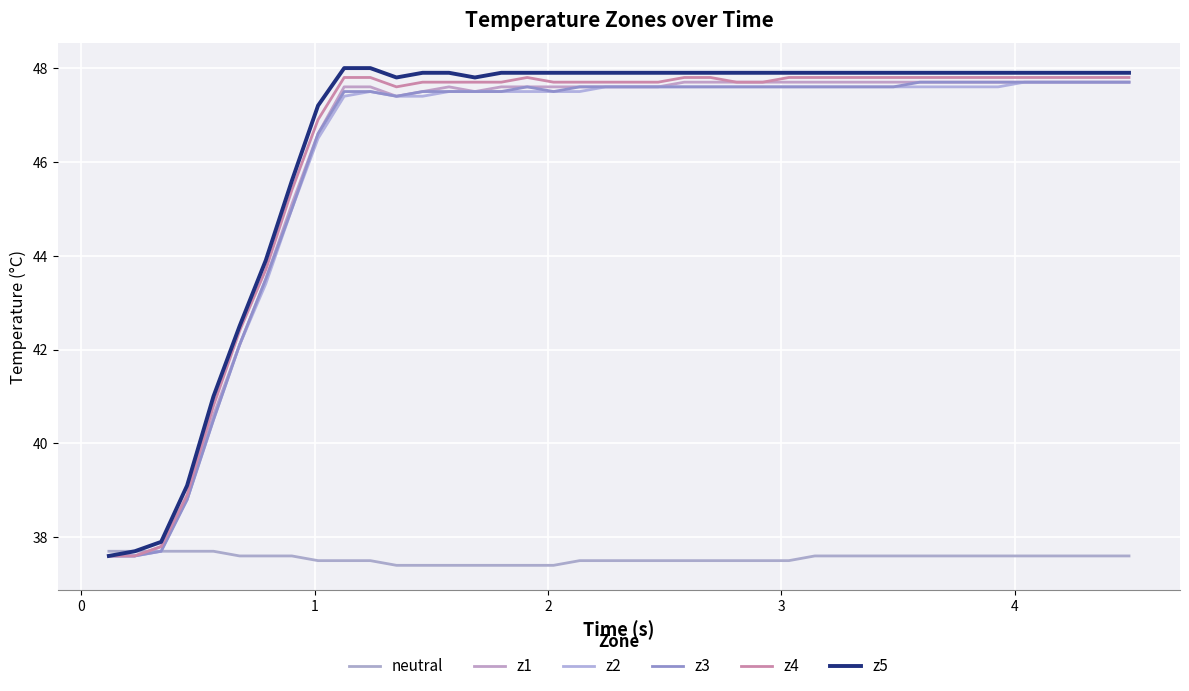

How many lines are shown in the chart?

6